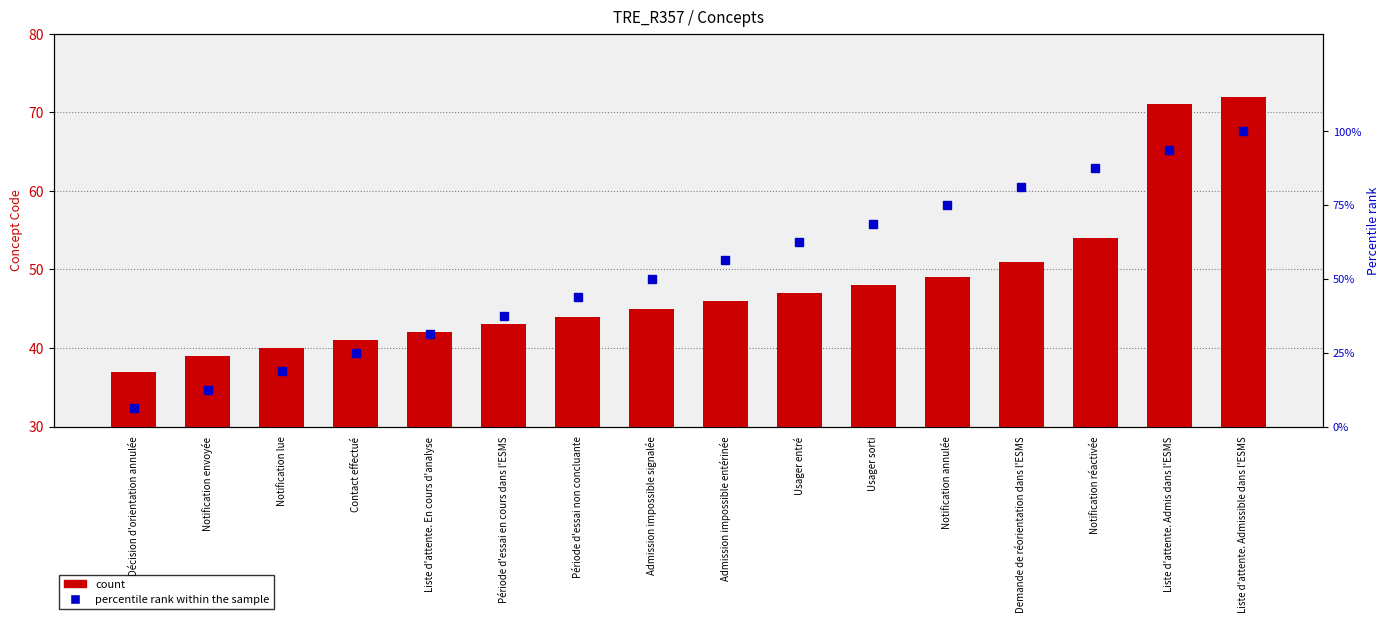

What is the label of the 8th bar from the left?

Admission impossible signalée